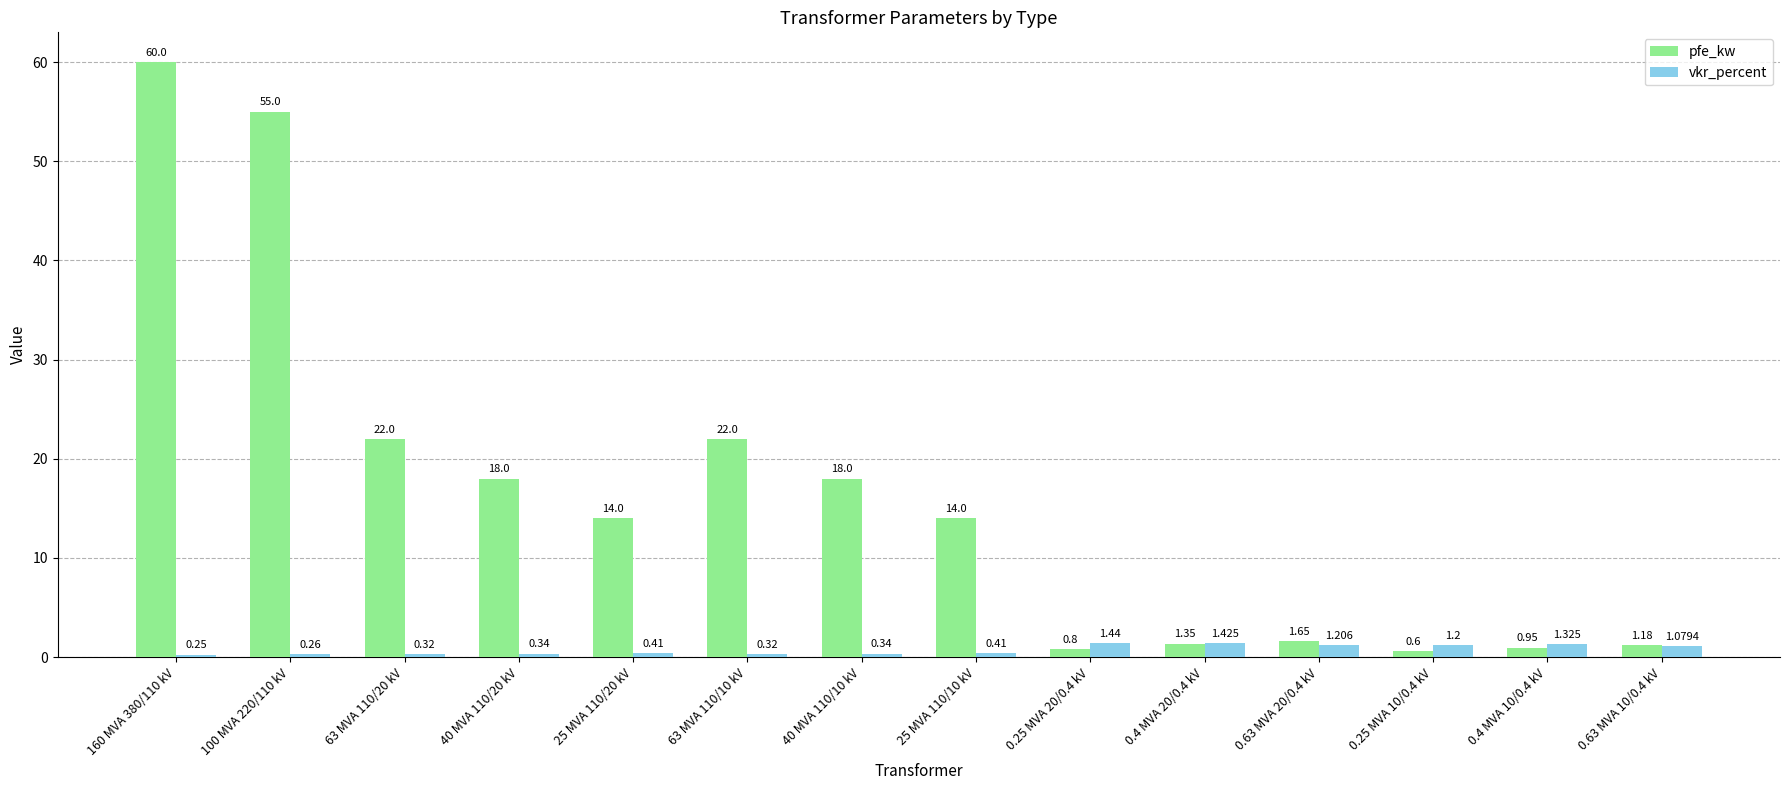

At 63 MVA 110/20 kV, list the series in order from largest to smallest.

pfe_kw, vkr_percent